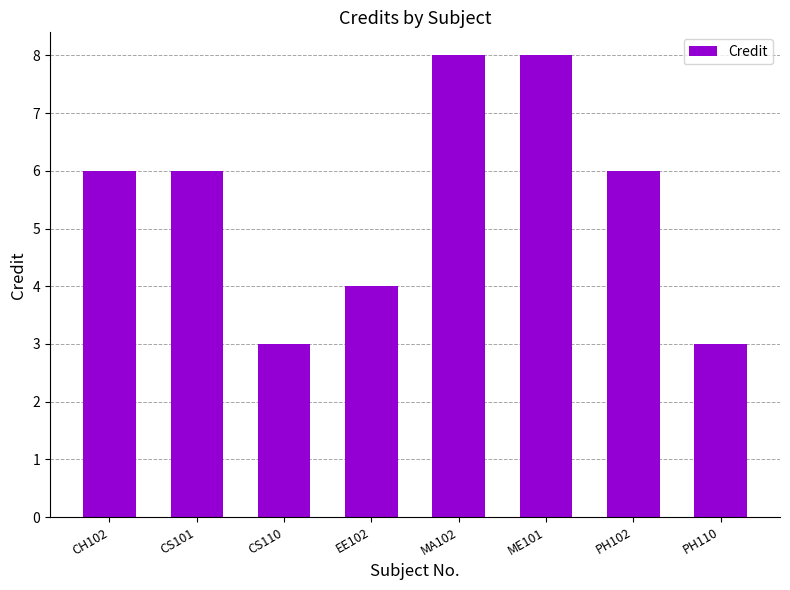

How many series are shown in this chart?

1